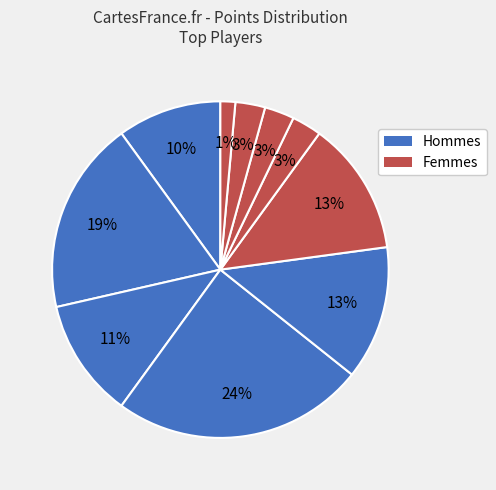

How many segments does this pie chart have?

10